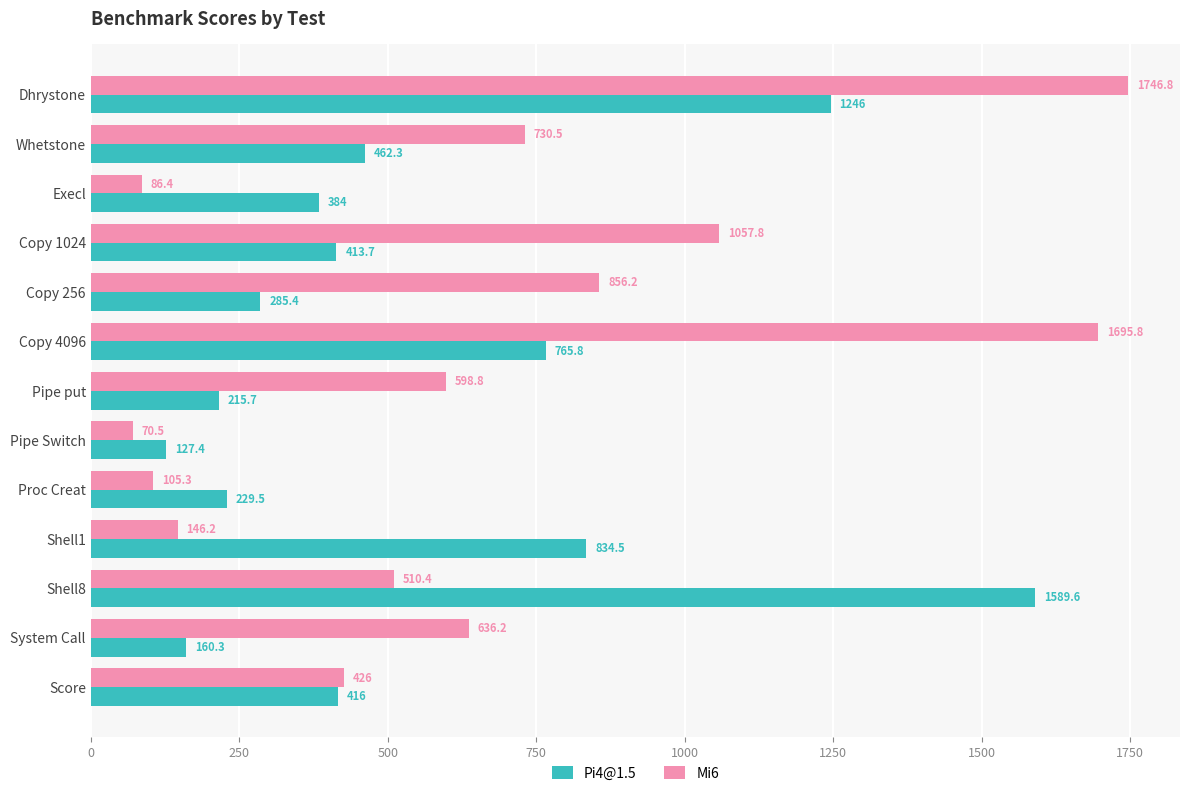

What is the sum of the Mi6 values at Whetstone and Copy 256?

1586.7